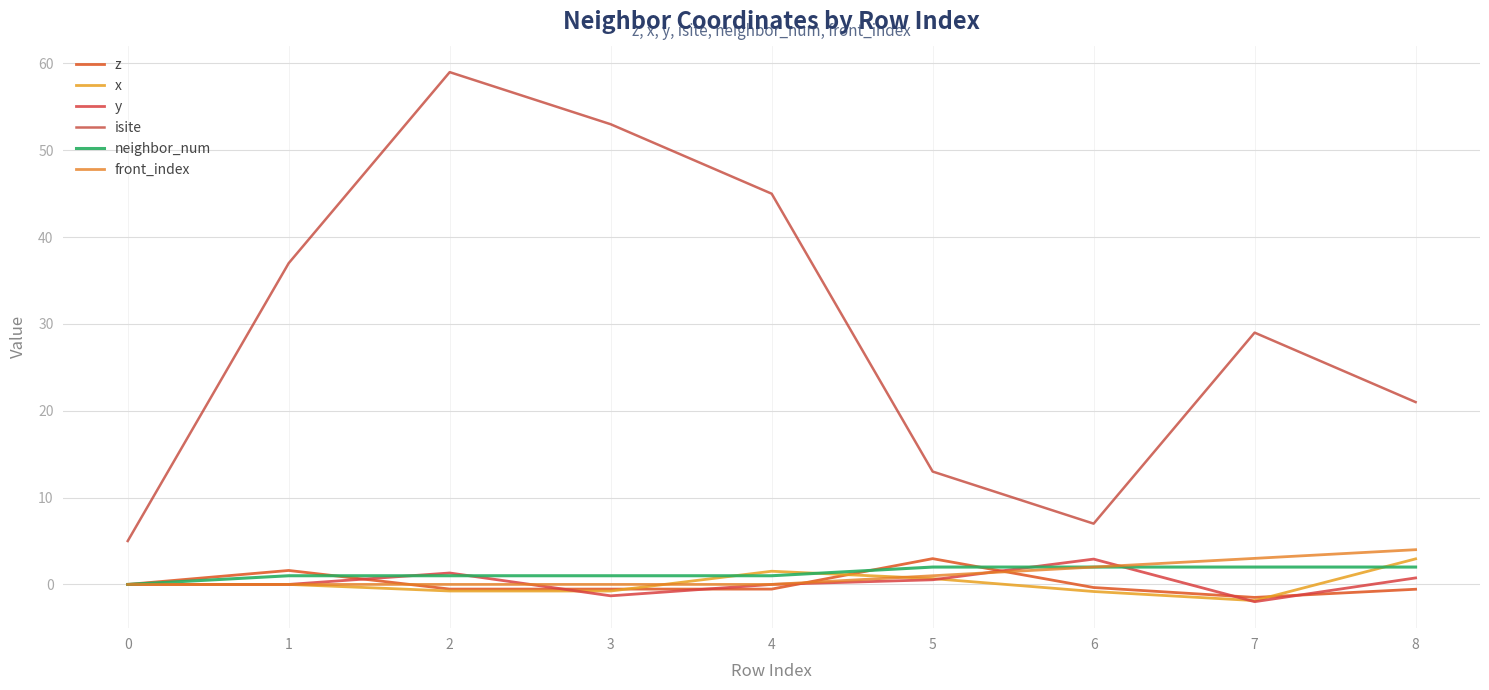

At which category does y reach its first local peak?

2